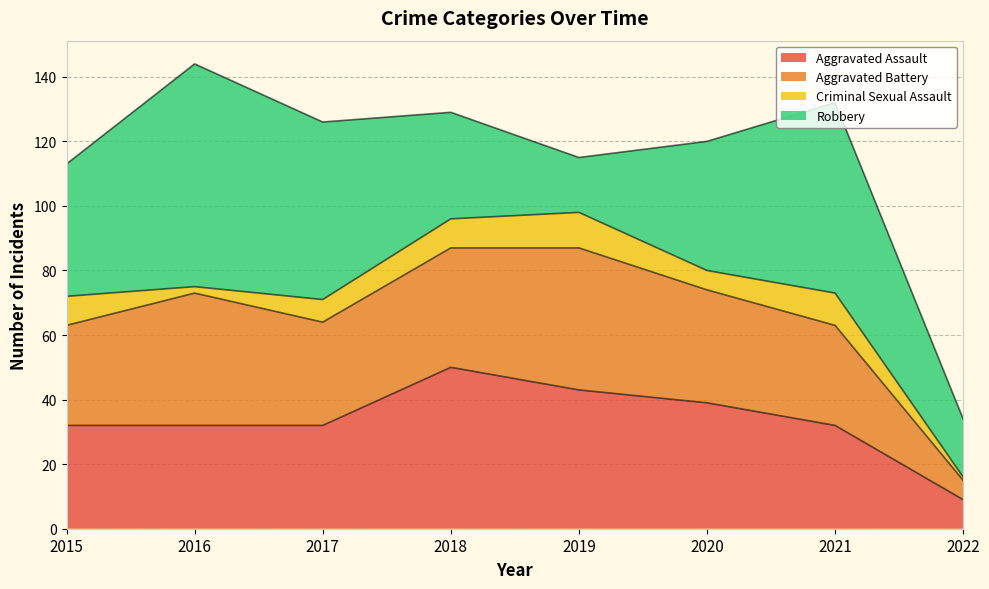

At 2020, list the series in order from largest to smallest.

Robbery, Aggravated Assault, Aggravated Battery, Criminal Sexual Assault